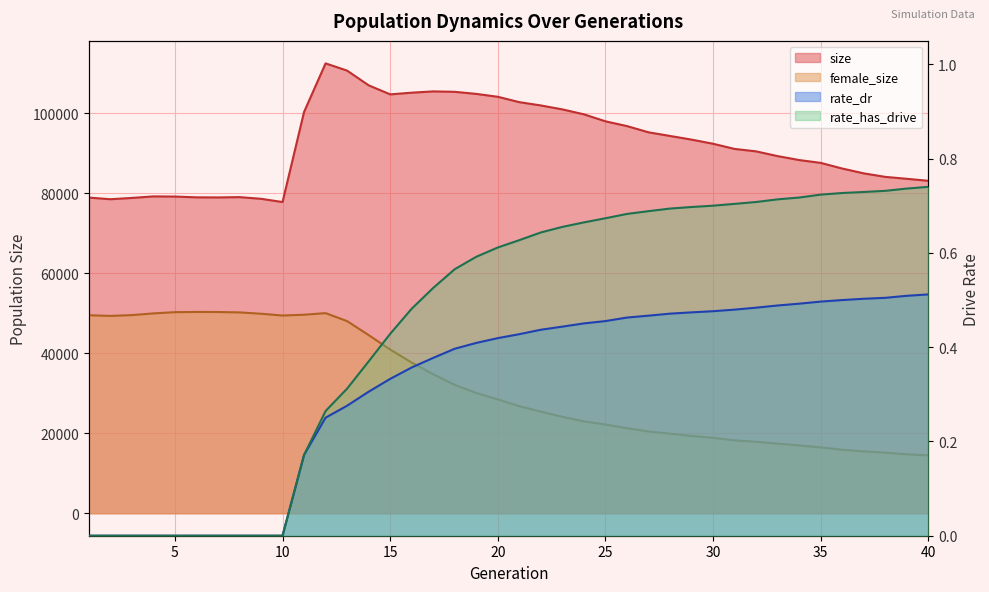

At which label is size closest to 95136?

27